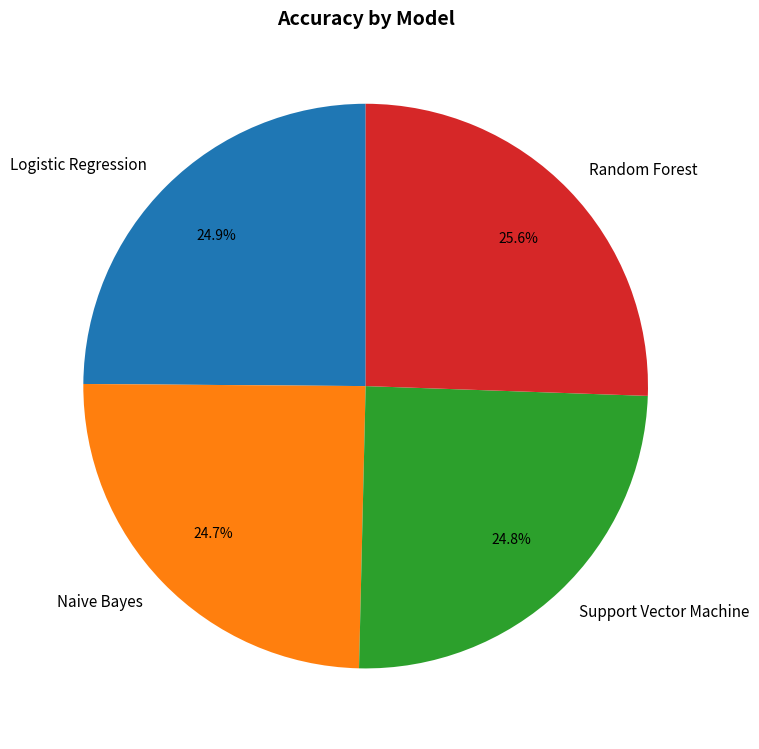

To the nearest percent, what portion does Naive Bayes represent?

25%